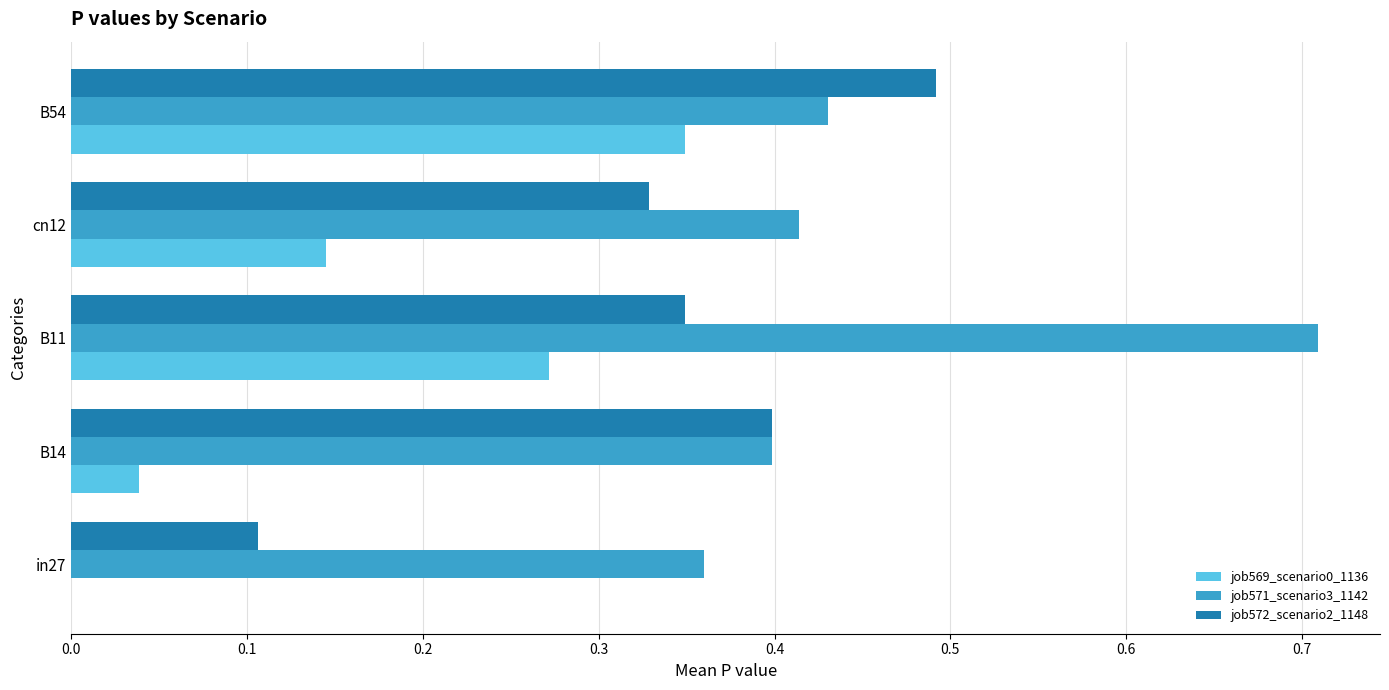

What is the sum of all job571_scenario3_1142 values?

2.3